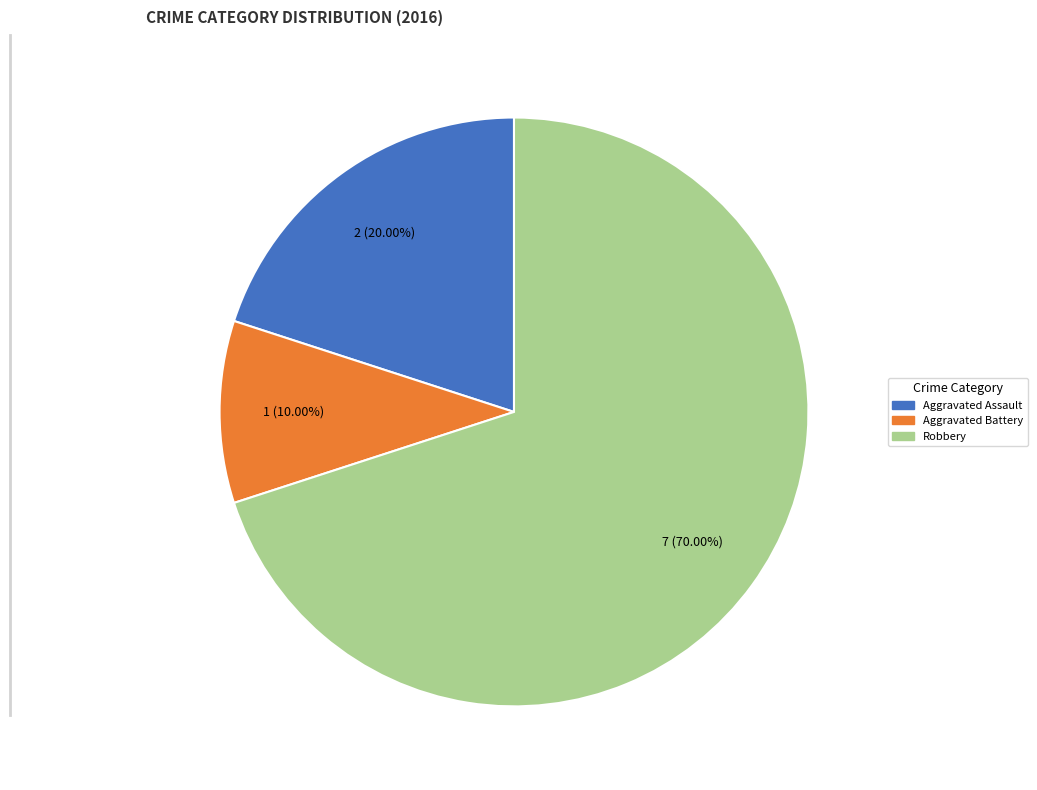

Is the sum of Aggravated Assault and Robbery greater than half?

Yes